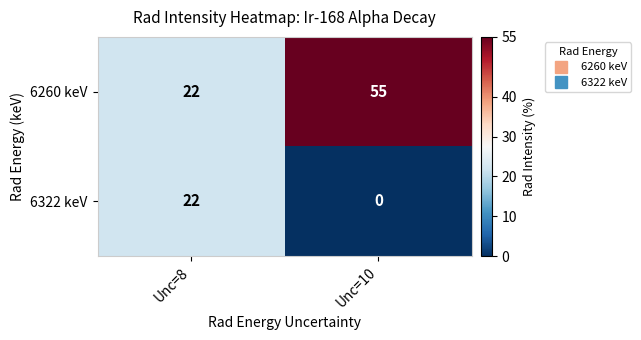

The 6260 keV series shows 75 at Unc=10. True or false?

False